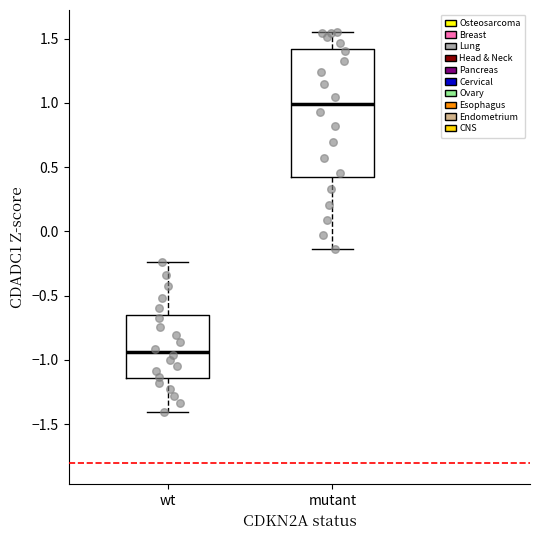

Reading left to right, transcribe this box plot: for each box, give where its median line is, the range the box spans, and where its two whiskers end, as read against the y-axis. The values are not printed on the chart, so give them approximately, as read against the axis.

wt: median -0.95, box -1.15 to -0.65, whiskers -1.40 to -0.25
mutant: median 1.00, box 0.40 to 1.40, whiskers -0.15 to 1.55